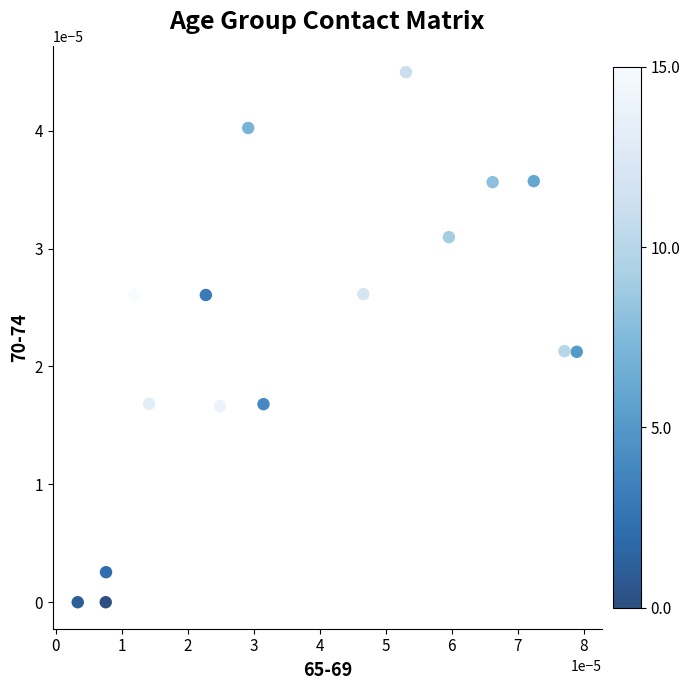

How many data points are displayed?

16